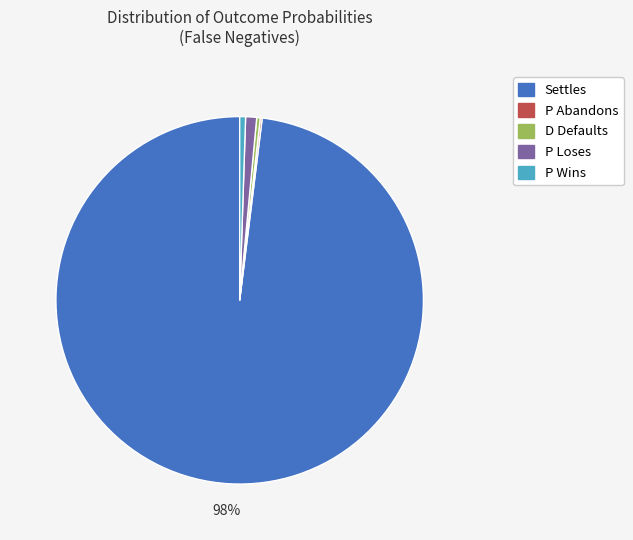

To the nearest percent, what portion does P Wins represent?

1%